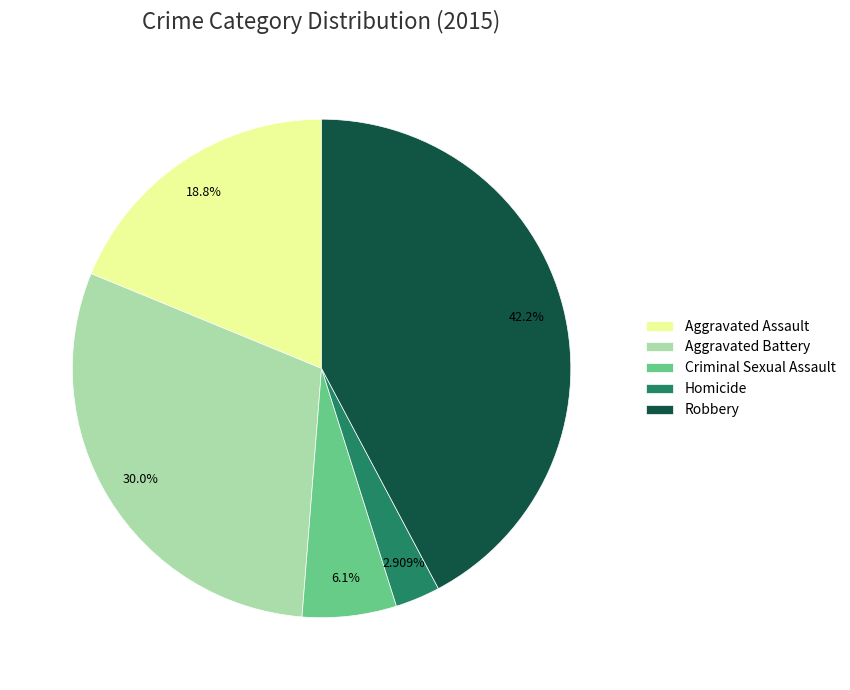

Approximately how many times larger is the value at Criminal Sexual Assault compared to Aggravated Battery?

0.2